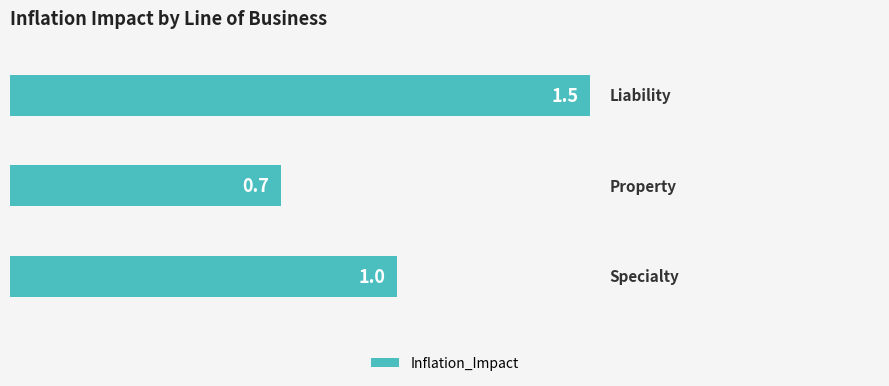

Reading bottom to top, transcribe all the data shown in this chart.

1.0	0.7	1.5